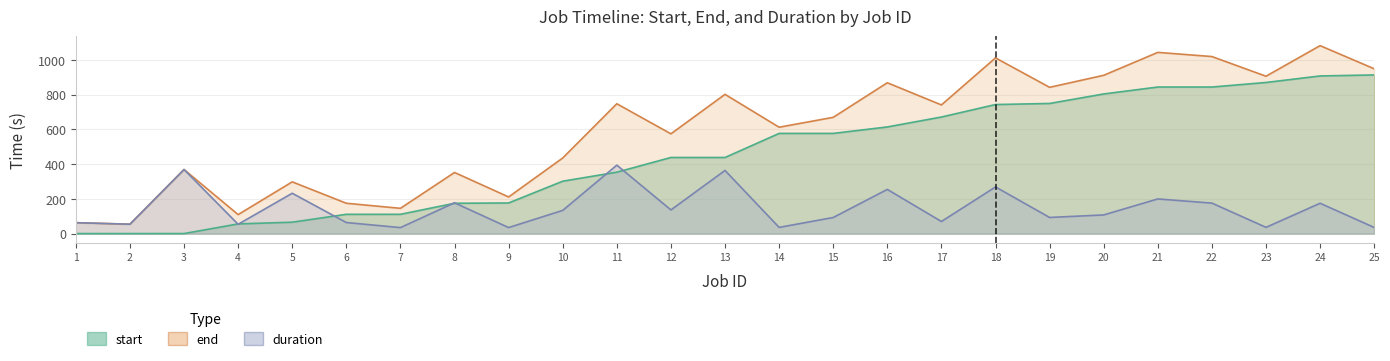

List the series in order of their peak value, highest first.

end, start, duration